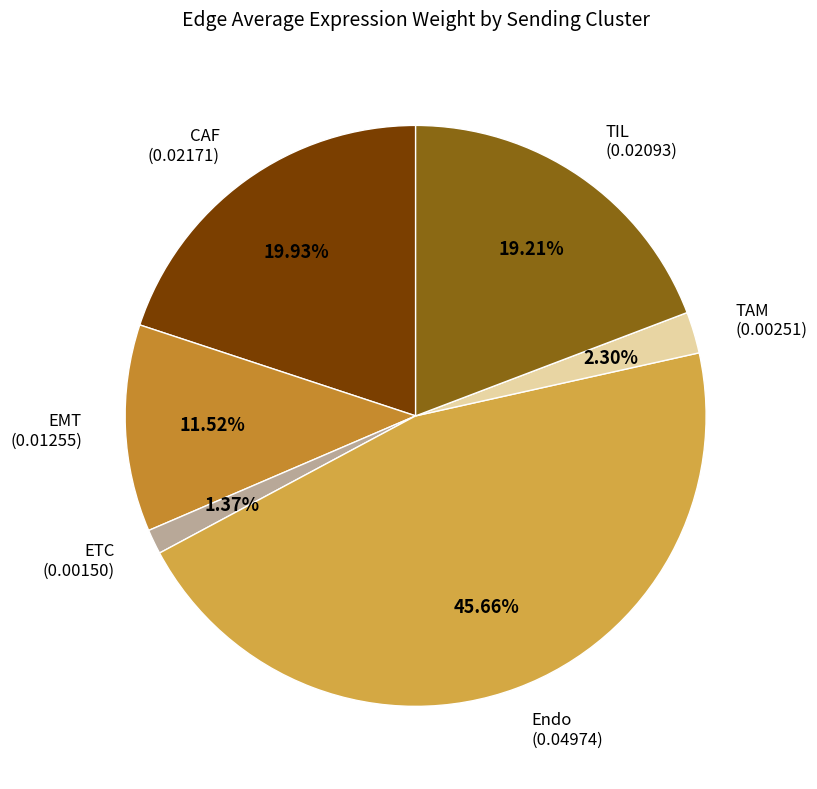

To the nearest percent, what portion does CAF represent?

20%